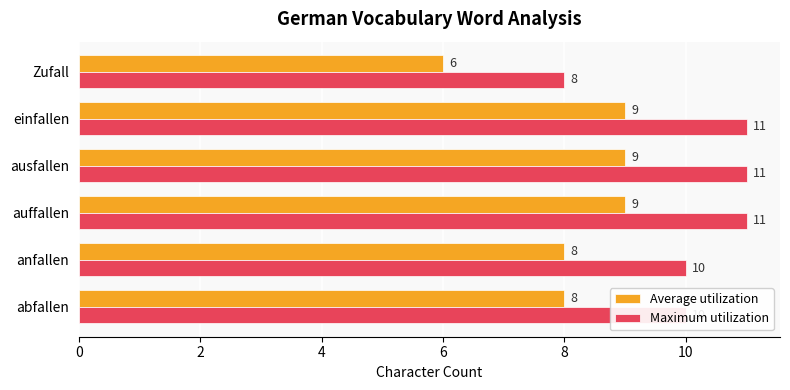

How many data points in Maximum utilization are less than 11?

3